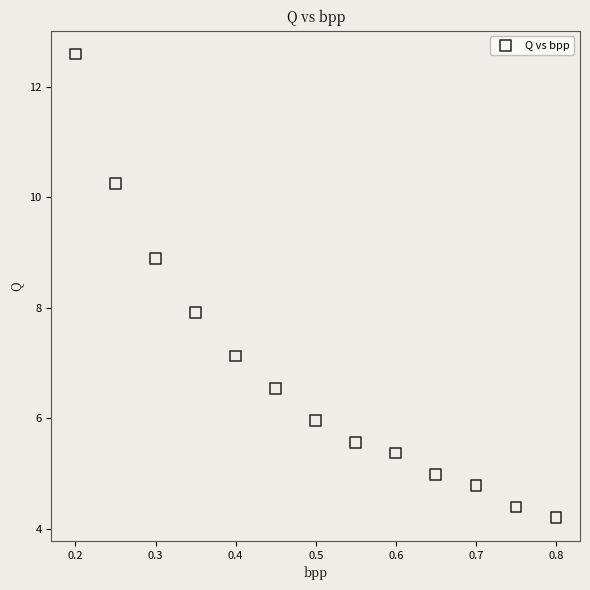

What is the range of X values (max minus min)?

0.6